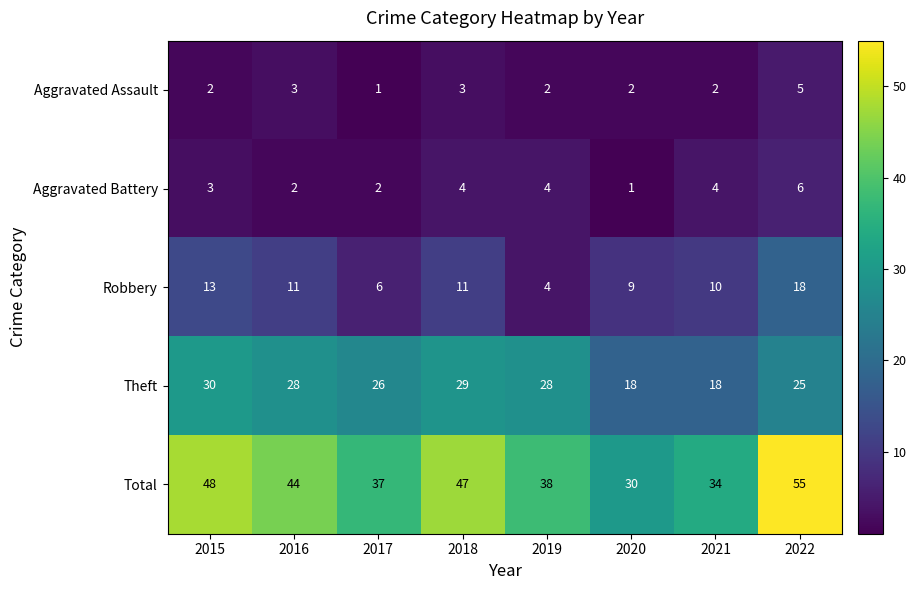

What is the difference between the maximum and minimum values in the Theft series?

12